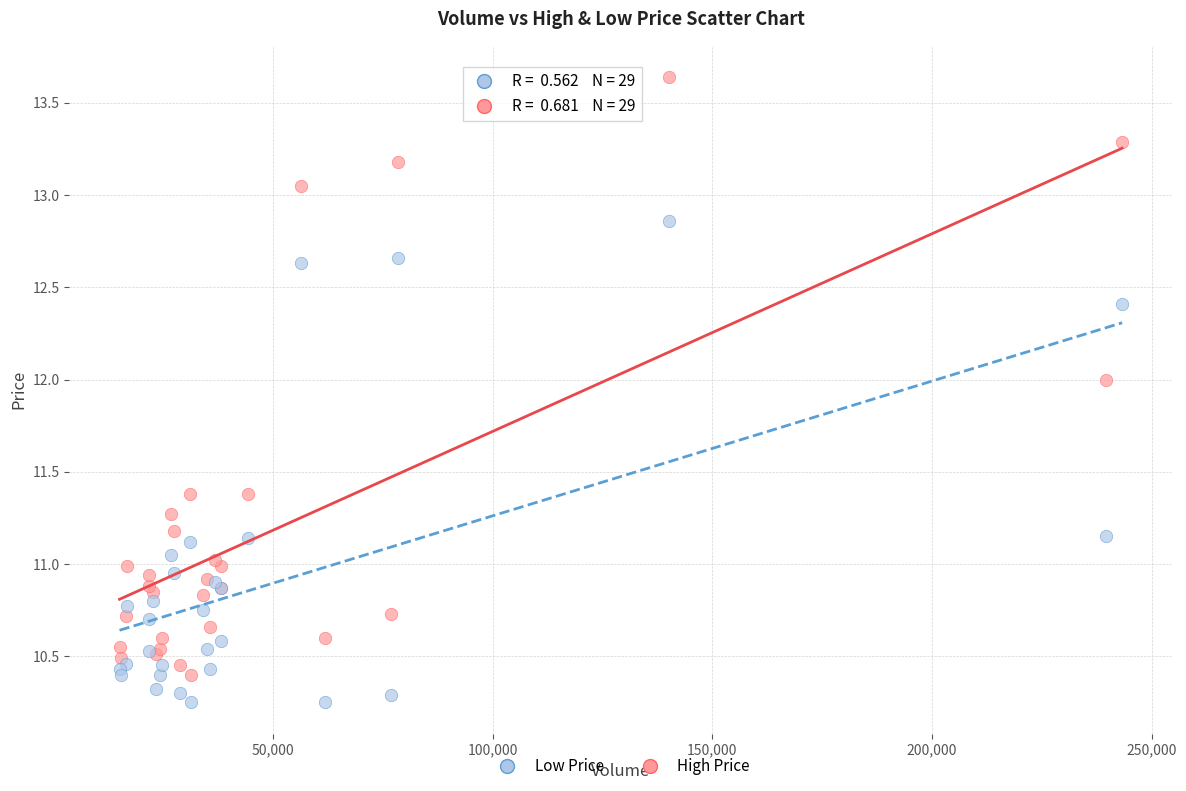

Which series reaches the maximum Y coordinate?

High Price